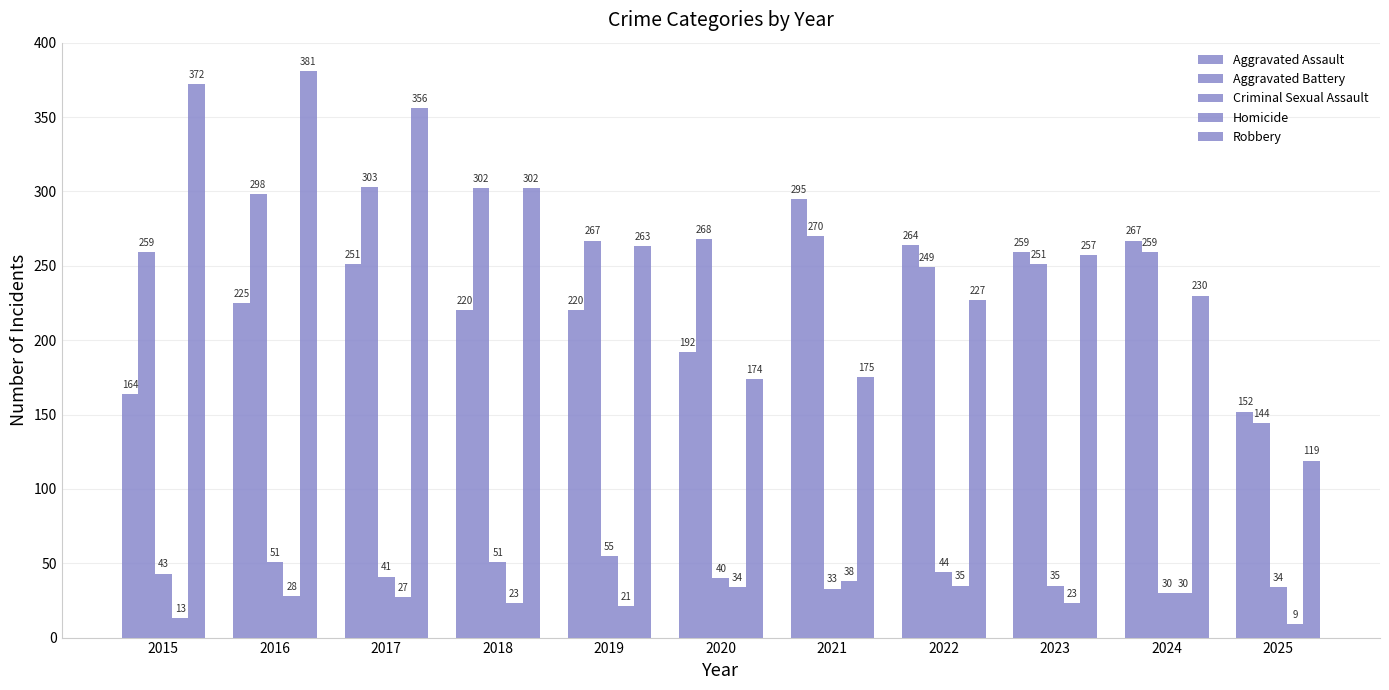

Is it true that Homicide equals 13 at 2015?

True